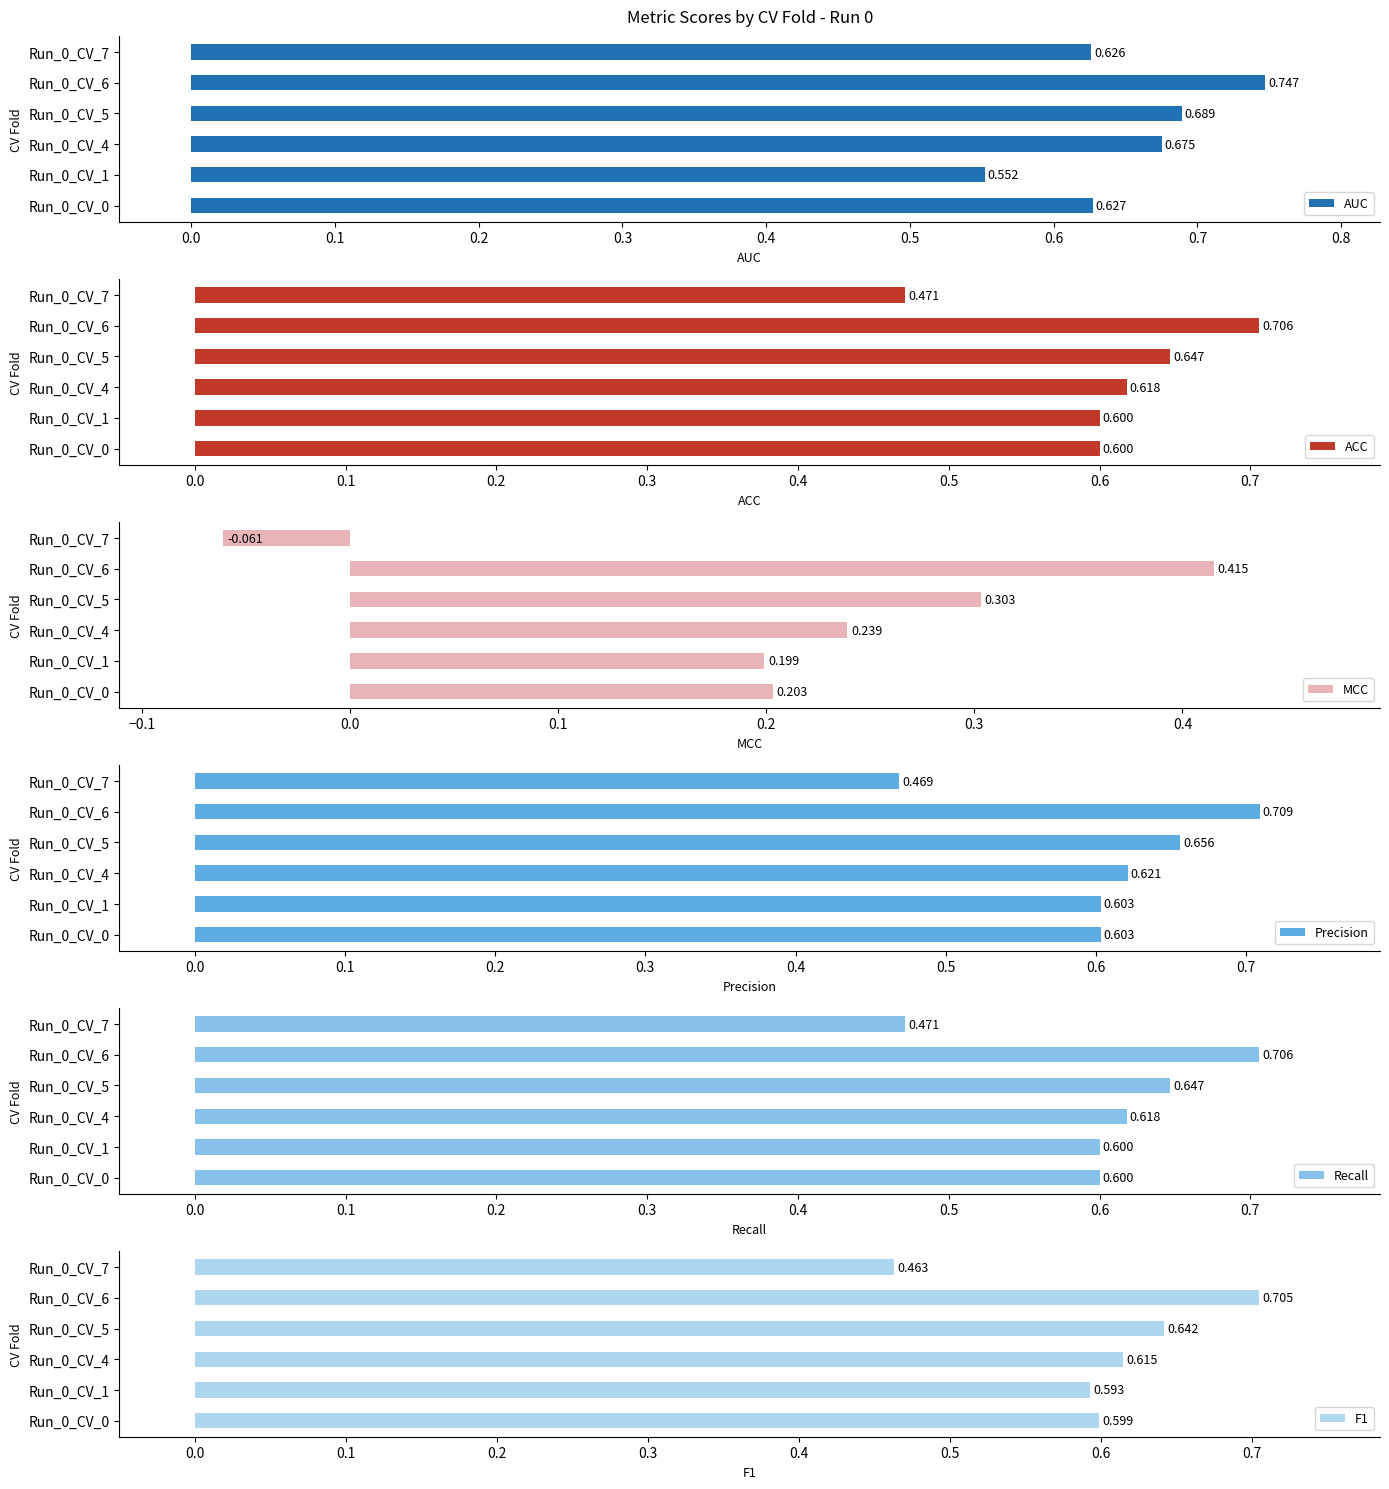

Which series has the largest total across all categories?

AUC